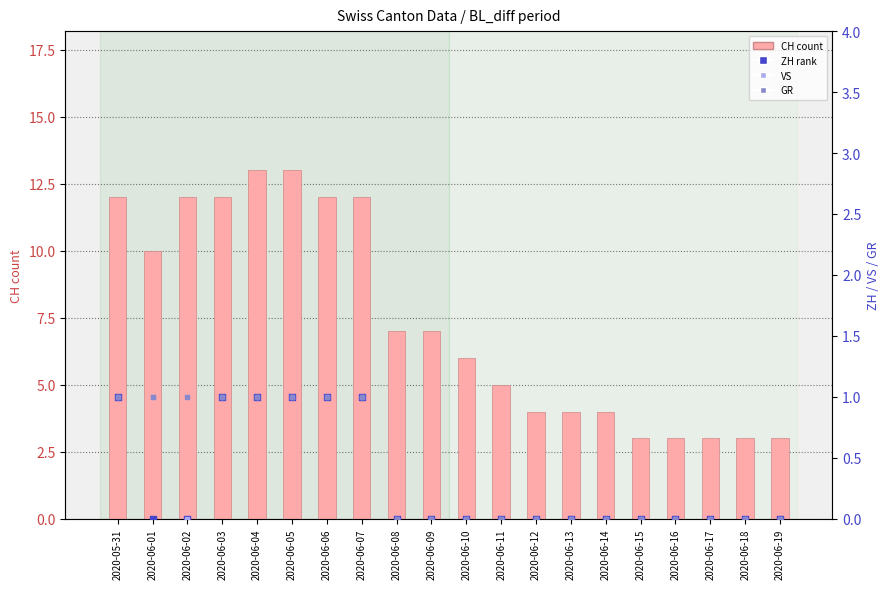

Which series reaches the maximum Y coordinate?

CH (count)